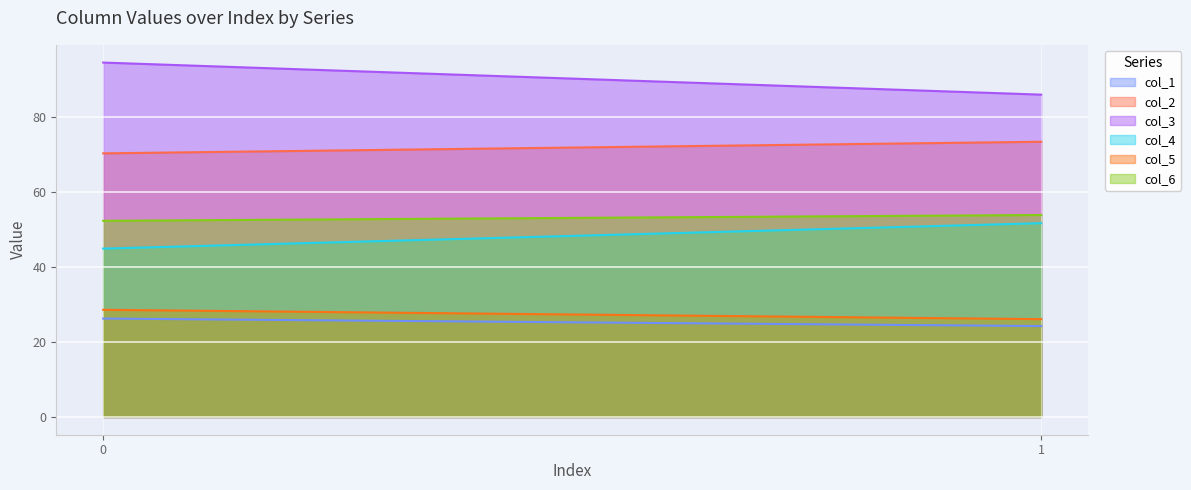

True or false: col_2 has a value of 45.3 at 0.

False